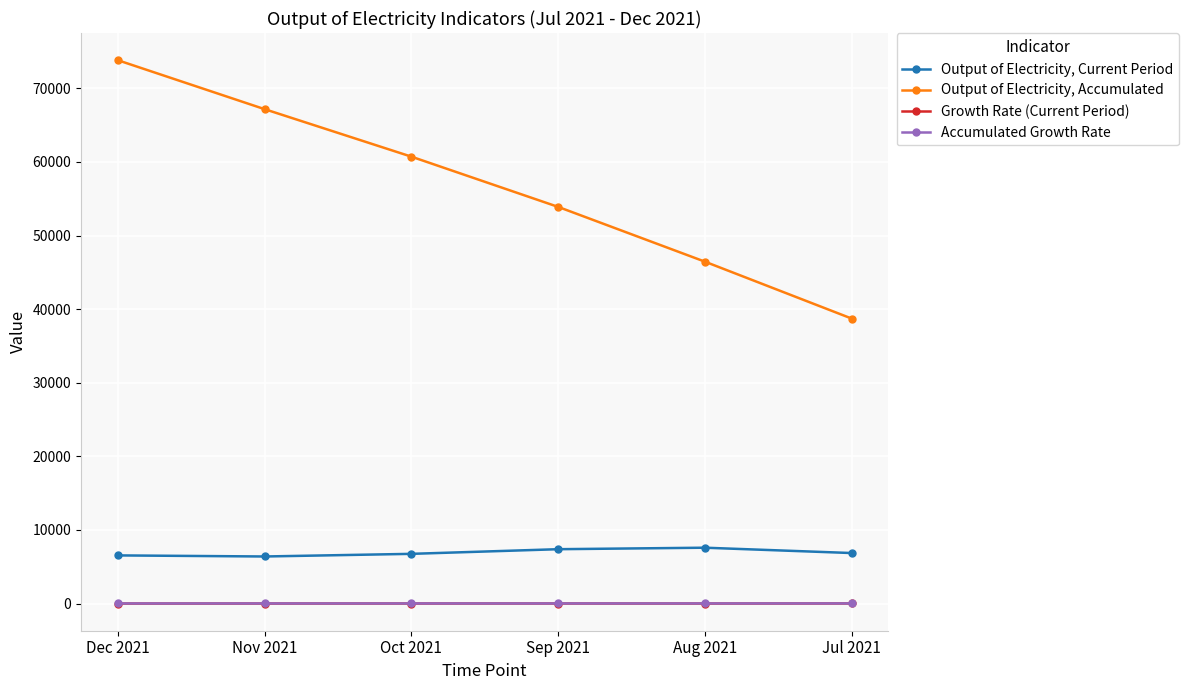

True or false: Output of Electricity, Current Period and Growth Rate (Current Period) intersect in this chart.

False